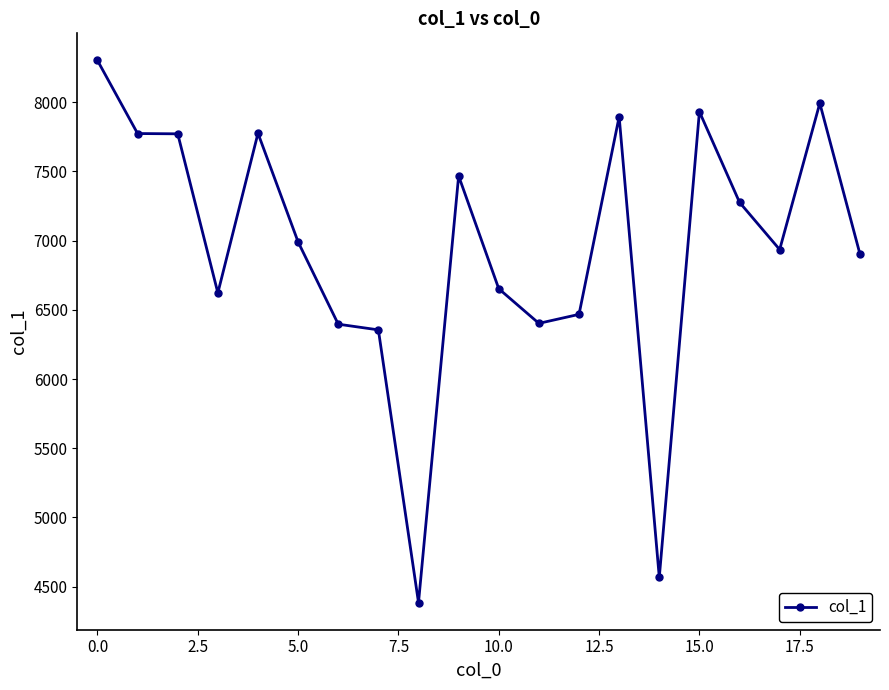

What is the difference between the second highest and minimum values?

3607